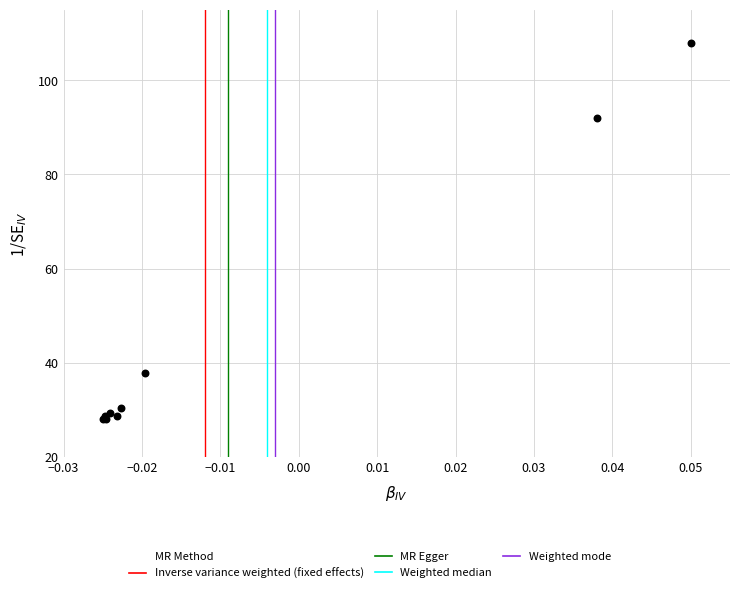

What Y value in the scatter plot is closest to 68?

92.1